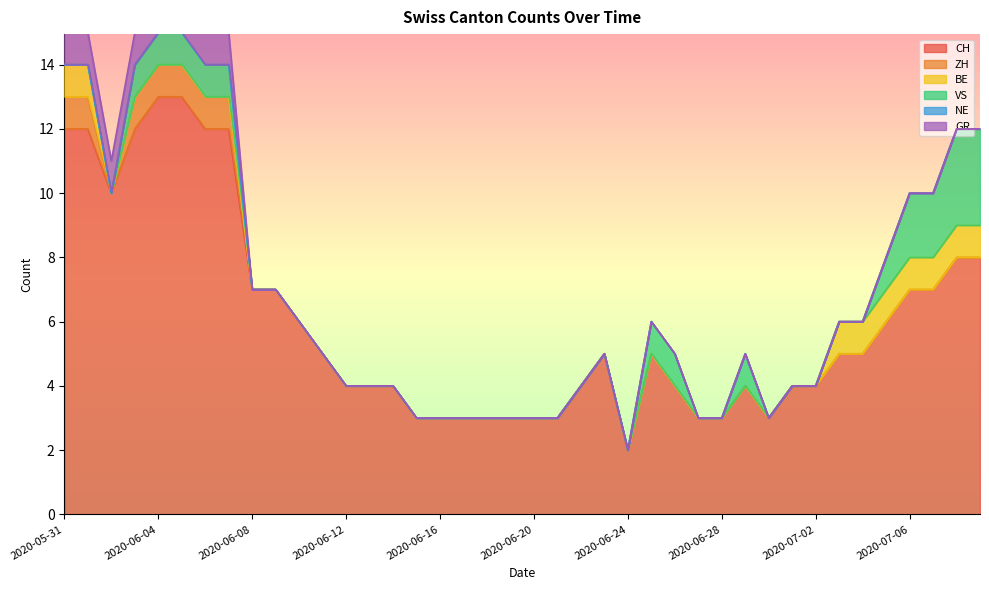

Is it true that CH equals 7 at 2020-06-08?

True